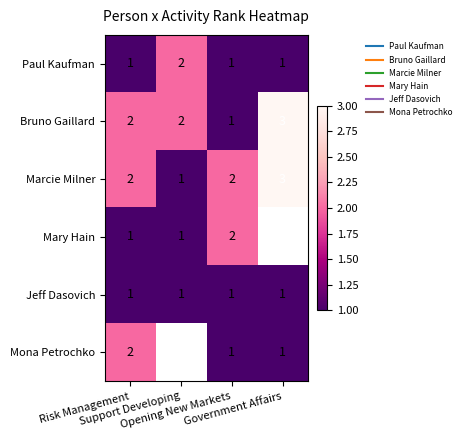

At which category is the sum across all series the highest?

Risk Management